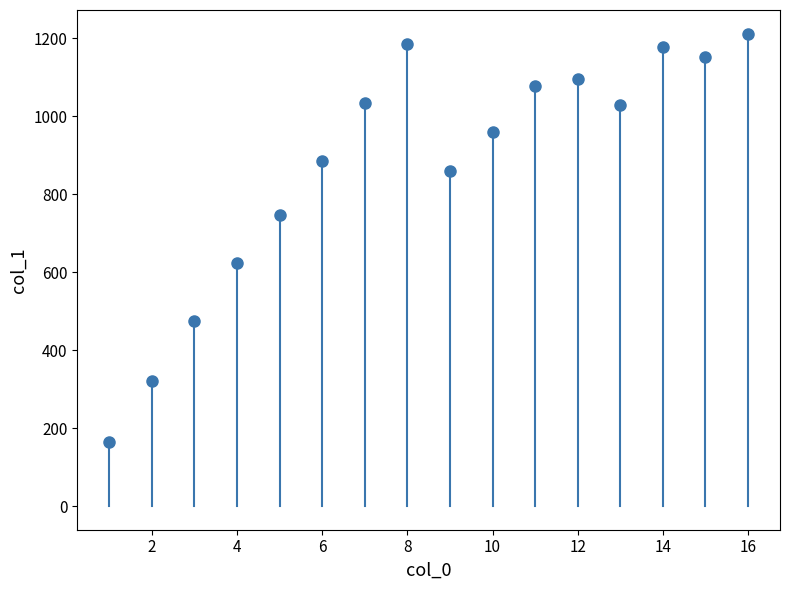

What is the range of X values (max minus min)?

15.0